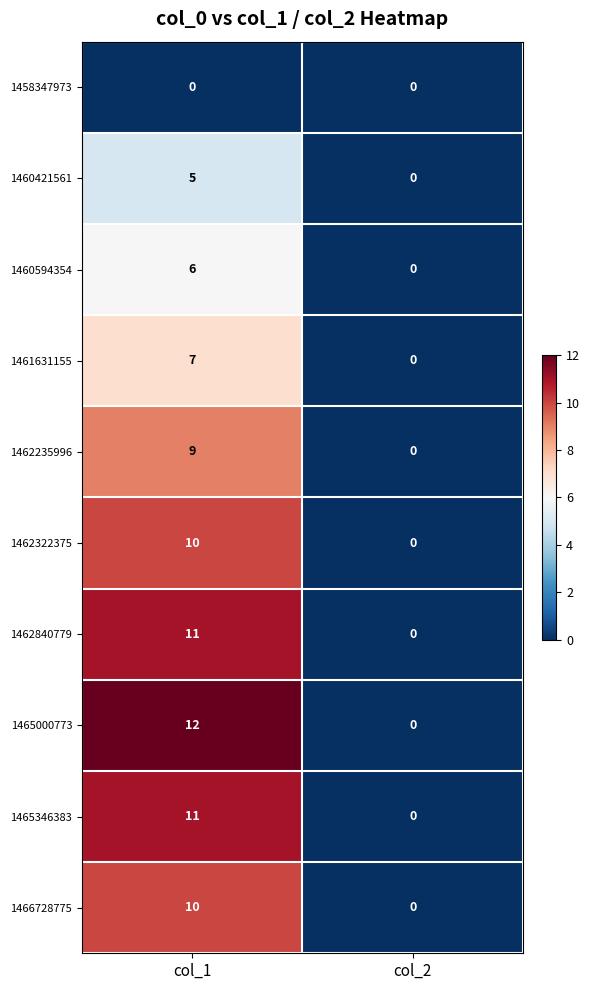

What is the average value of the 1465346383 series?

6